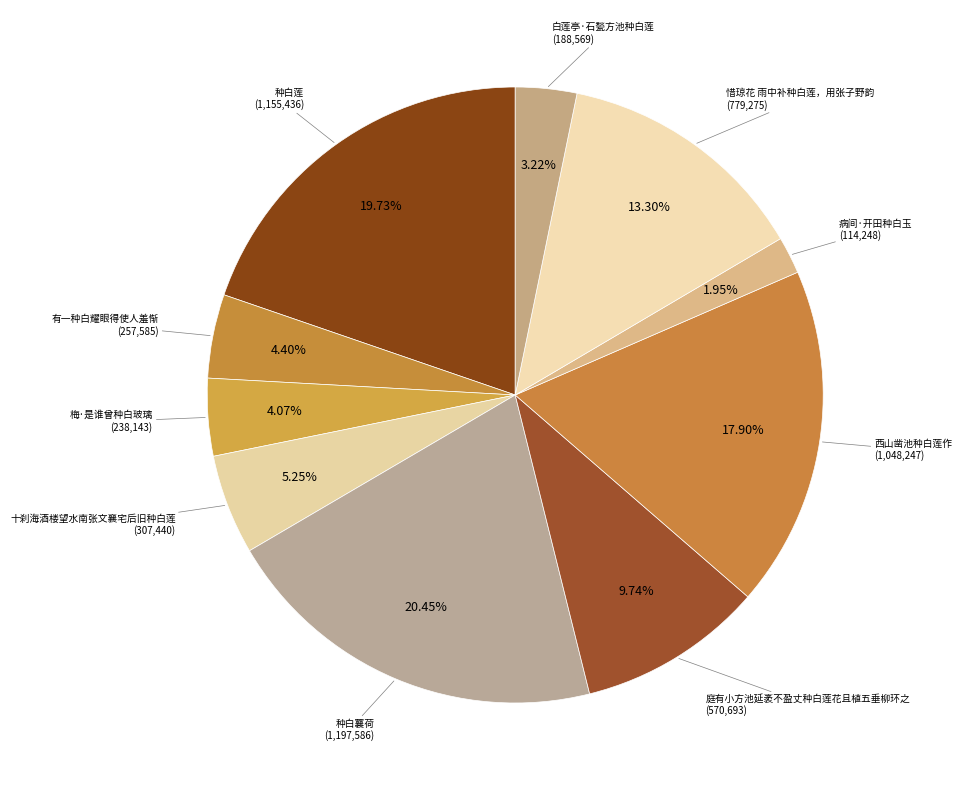

Rank the categories by value from highest to lowest.

种白蘘荷, 种白莲, 西山凿池种白莲作, 惜琼花 雨中补种白莲，用张子野韵, 庭有小方池延袤不盈丈种白莲花且植五垂柳环之, 十刹海酒楼望水南张文襄宅后旧种白莲, 有一种白耀眼得使人羞惭, 梅·是谁曾种白玻璃, 白莲亭·石甃方池种白莲, 病间·开田种白玉